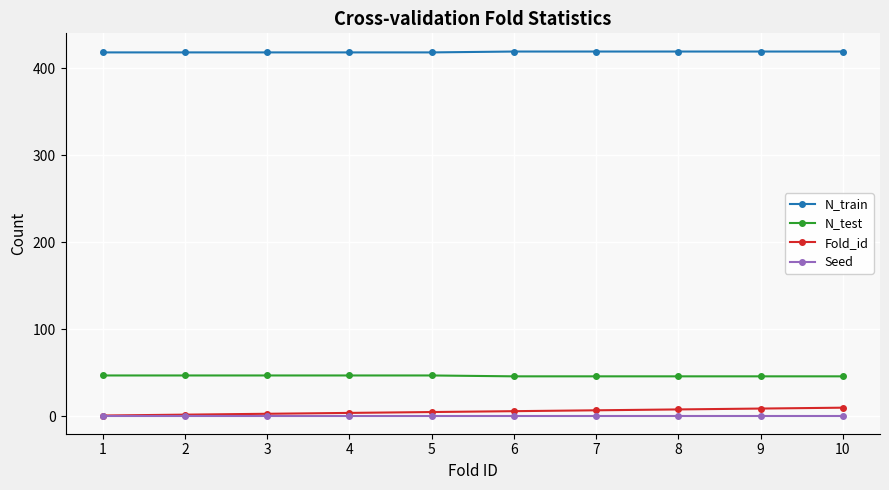

The Fold_id series shows 10 at 10. True or false?

True